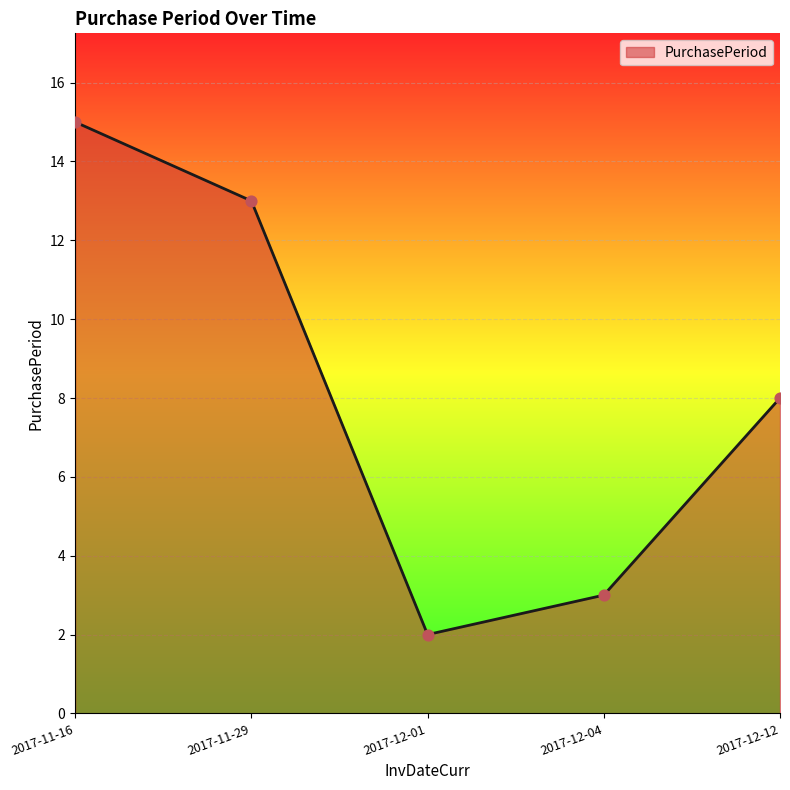

Between 2017-11-29 and 2017-12-04, which is larger?

2017-11-29